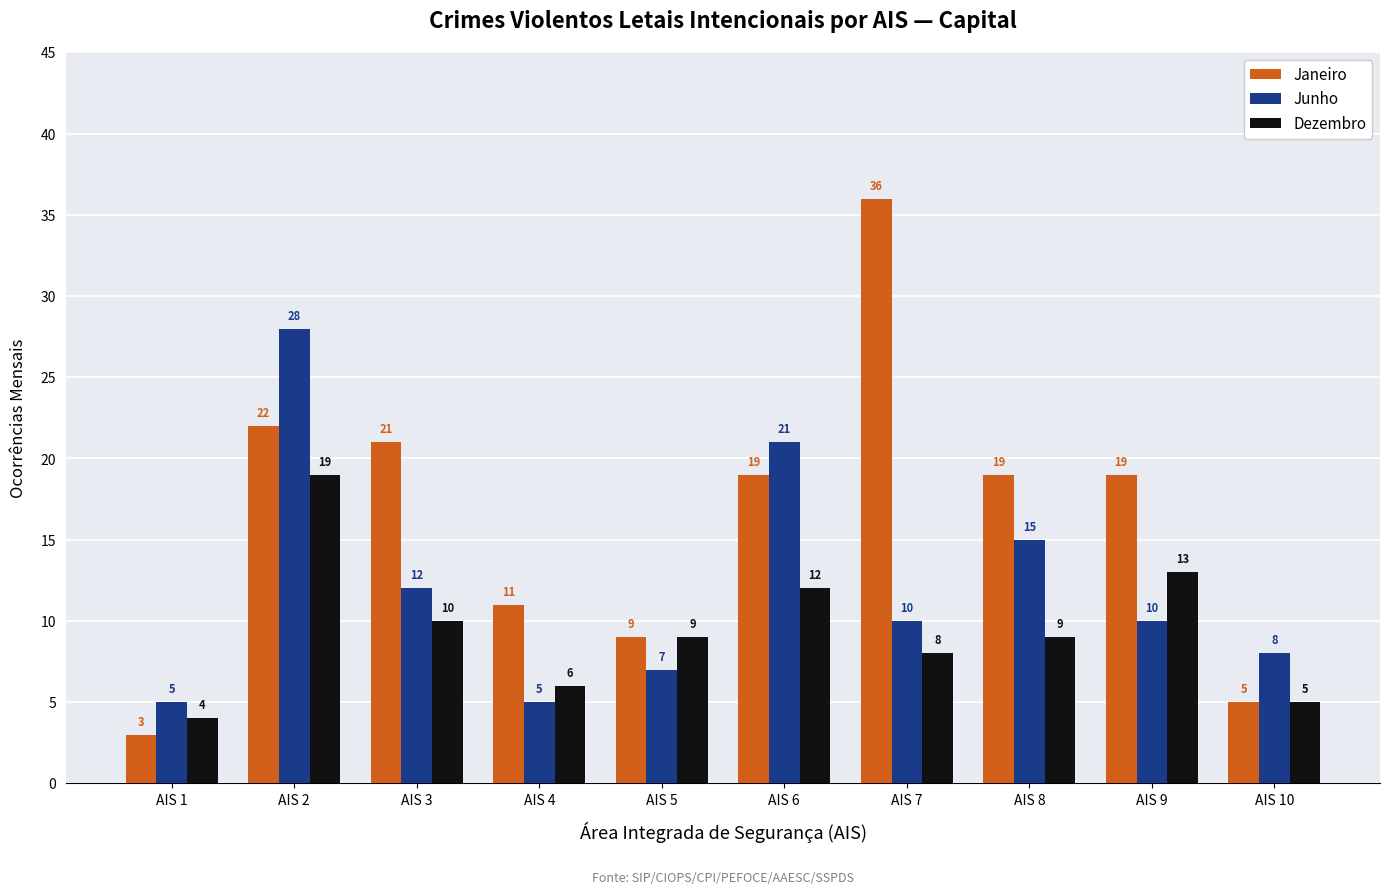

Rank the series by their average value, from lowest to highest.

Dezembro, Junho, Janeiro